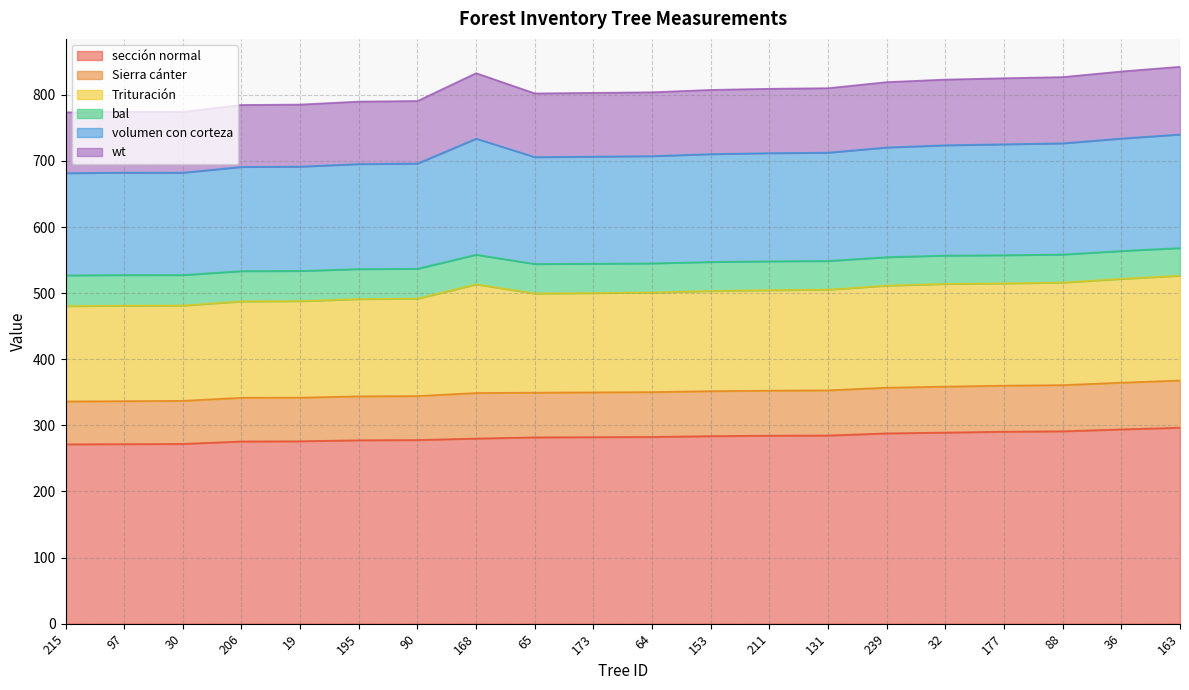

What is the total value across all series at 239?

819.3